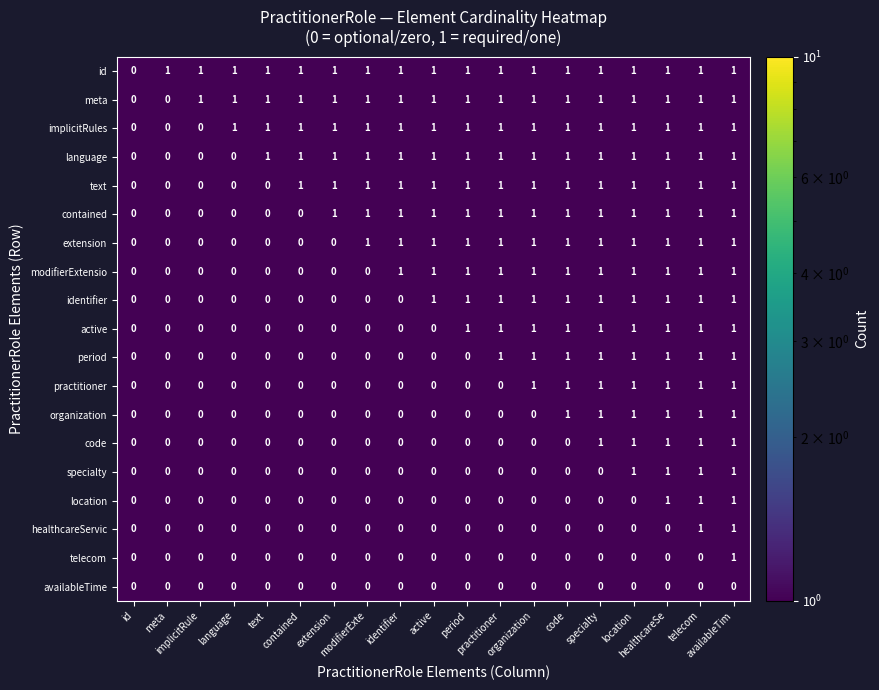

List the series in order of their overall mean, highest first.

id, meta, implicitRules, language, text, contained, extension, modifierExtensio, identifier, active, period, practitioner, organization, code, specialty, location, healthcareServic, telecom, availableTime